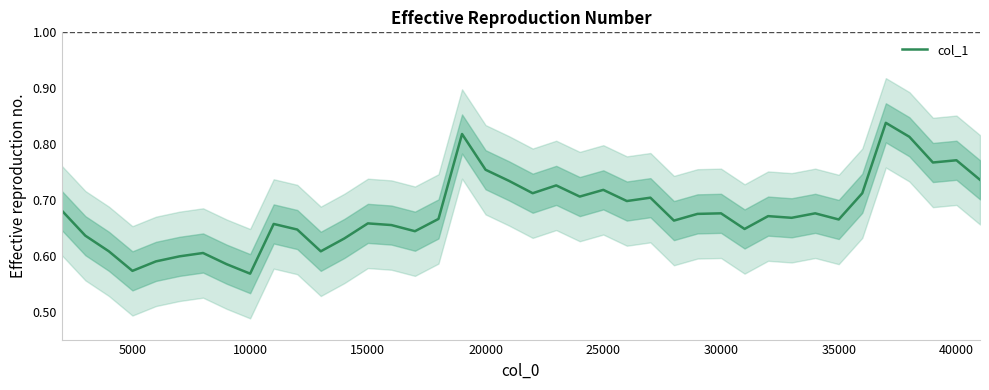

What is the difference between the maximum and minimum values?

0.3